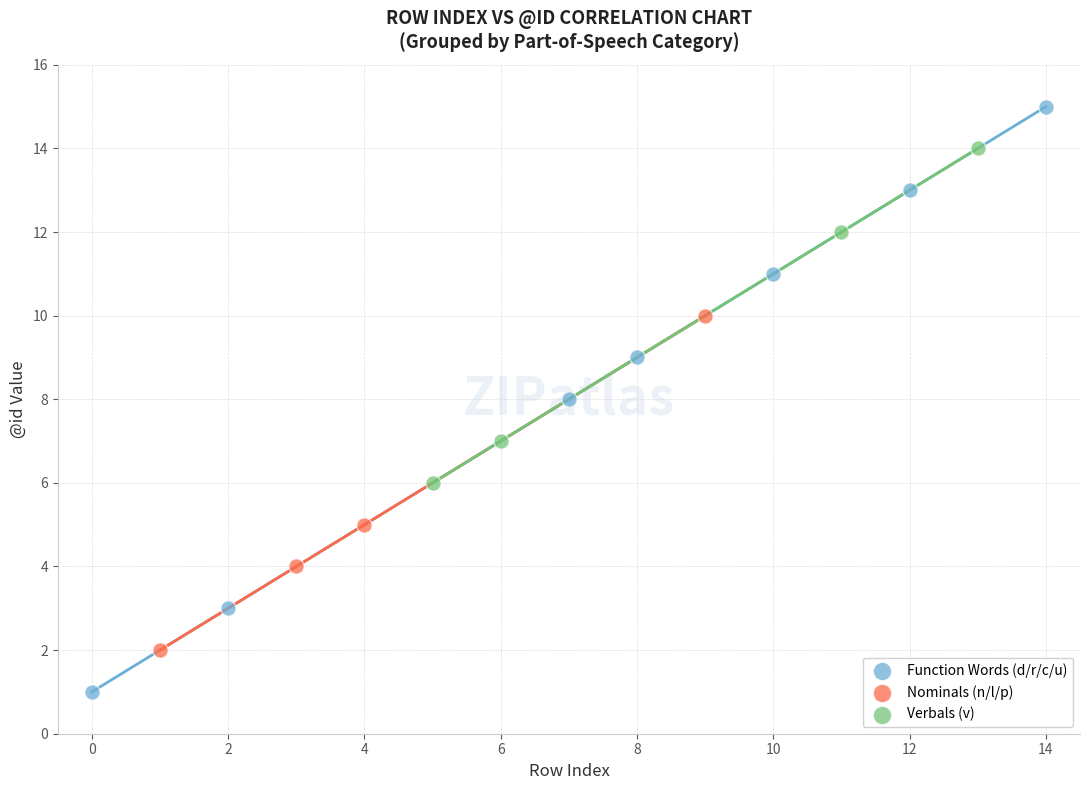

Which series contains the highest Y value?

Function Words (d/r/c/u)